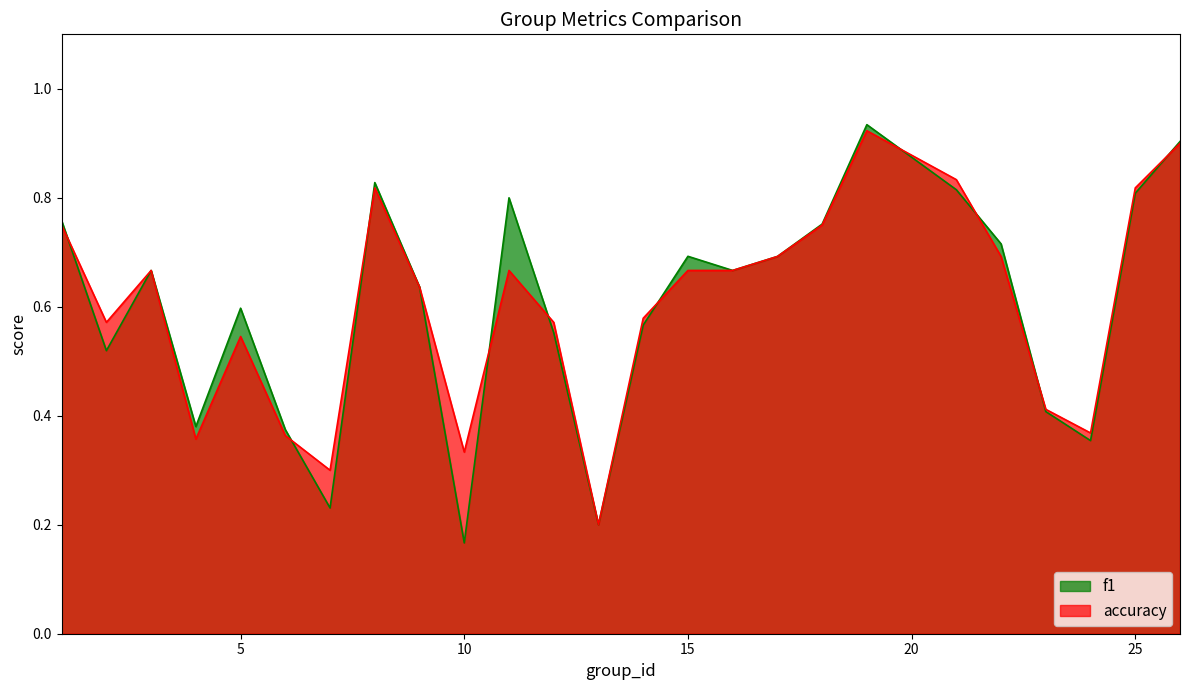

Reading left to right, what are all the values shown in this chart?

f1: 1=0.8	2=0.5	3=0.7	4=0.4	5=0.6	6=0.4	7=0.2	8=0.8	9=0.6	10=0.2	11=0.8	12=0.6	13=0.2	14=0.6	15=0.7	16=0.7	17=0.7	18=0.8	19=0.9	21=0.8	22=0.7	23=0.4	24=0.4	25=0.8	26=0.9
accuracy: 1=0.8	2=0.6	3=0.7	4=0.4	5=0.5	6=0.4	7=0.3	8=0.8	9=0.6	10=0.3	11=0.7	12=0.6	13=0.2	14=0.6	15=0.7	16=0.7	17=0.7	18=0.8	19=0.9	21=0.8	22=0.7	23=0.4	24=0.4	25=0.8	26=0.9